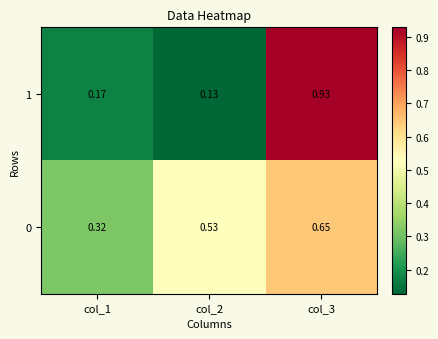

Which series changed the most between col_2 and col_3?

1